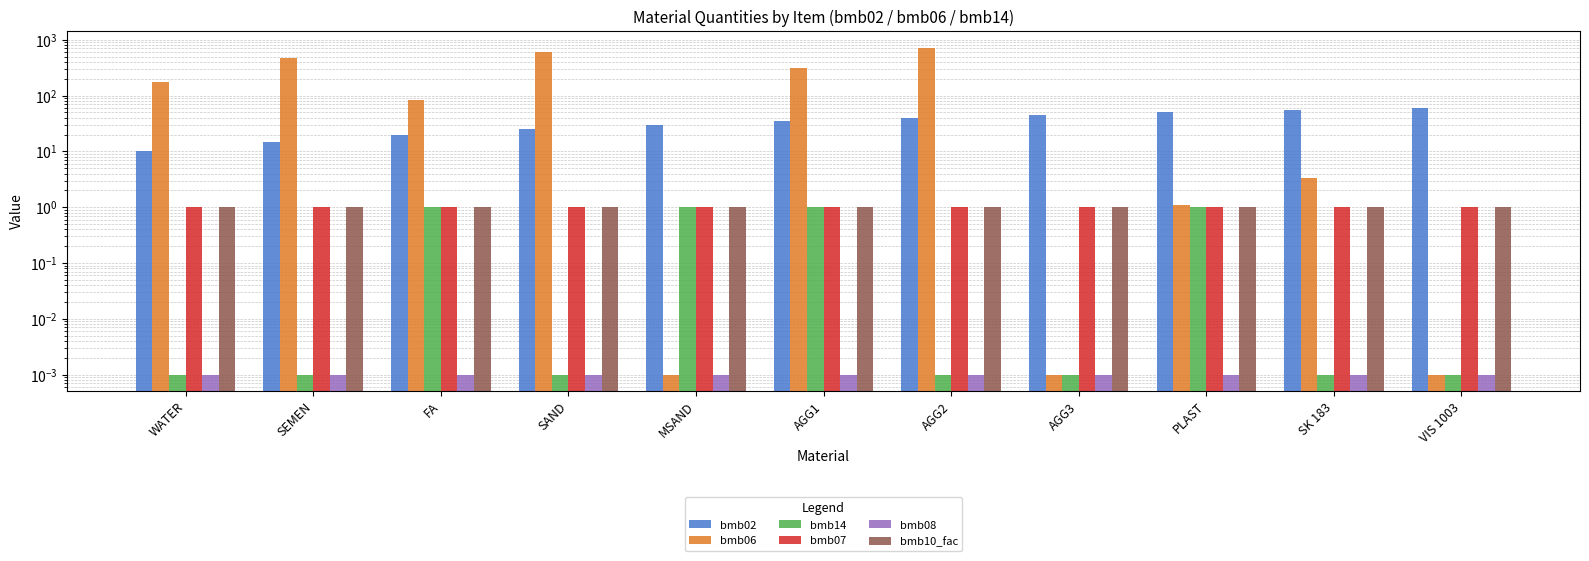

What is the average value of the bmb07 series?

1.0